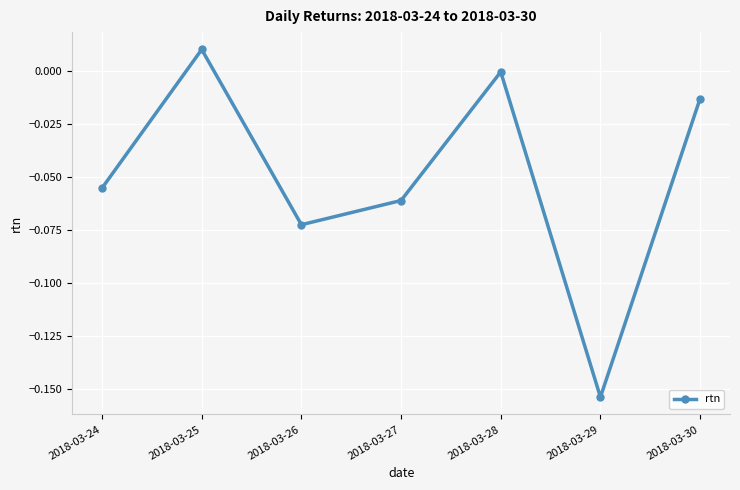

Which label corresponds to the smallest value in the chart?

2018-03-29